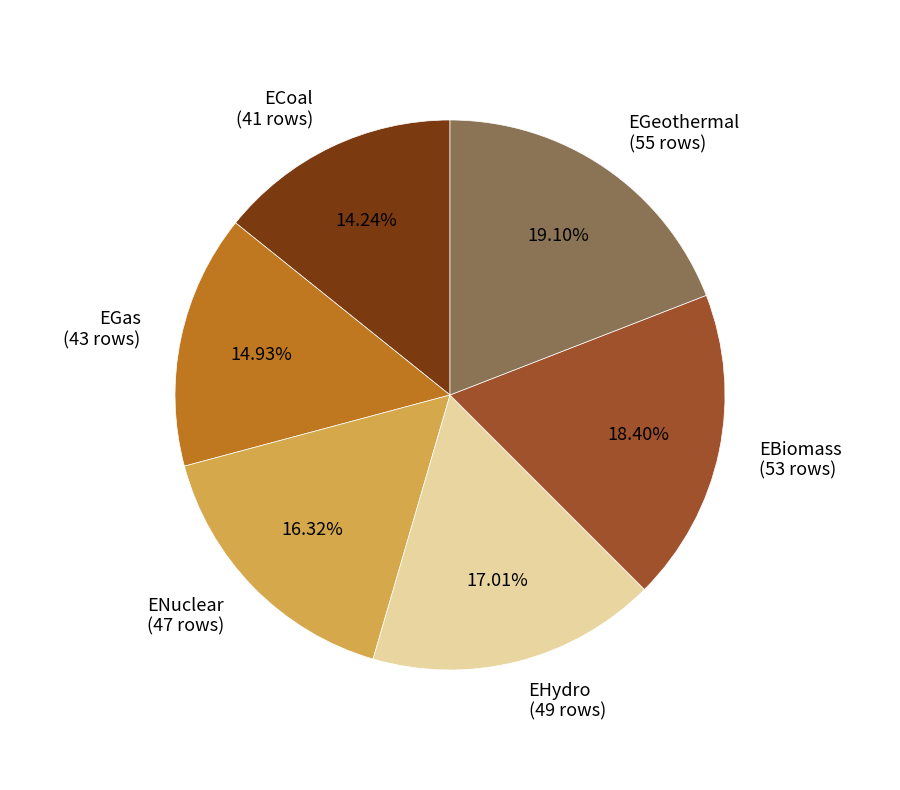

To the nearest percent, what is the average slice percentage?

17%